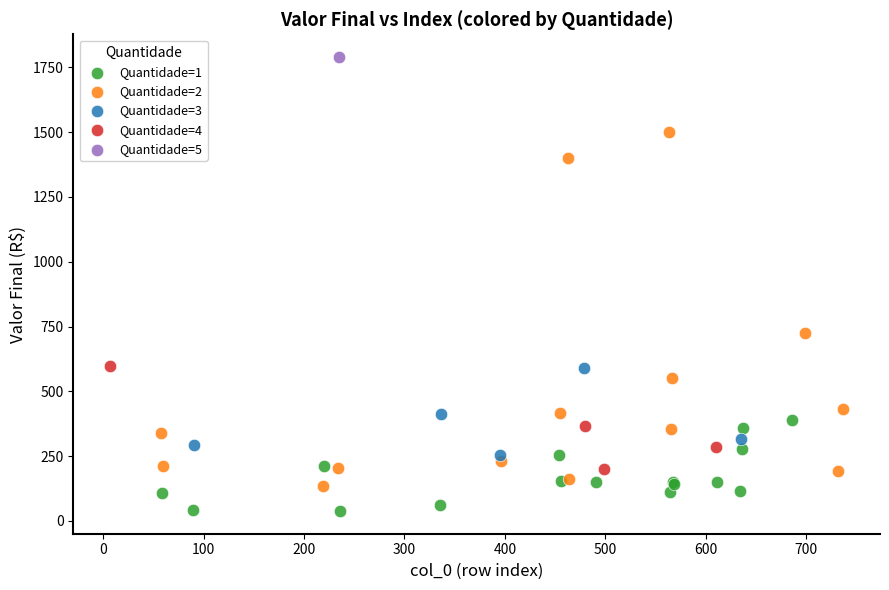

What are all the series names shown in the legend?

Quantidade=1, Quantidade=2, Quantidade=3, Quantidade=4, Quantidade=5